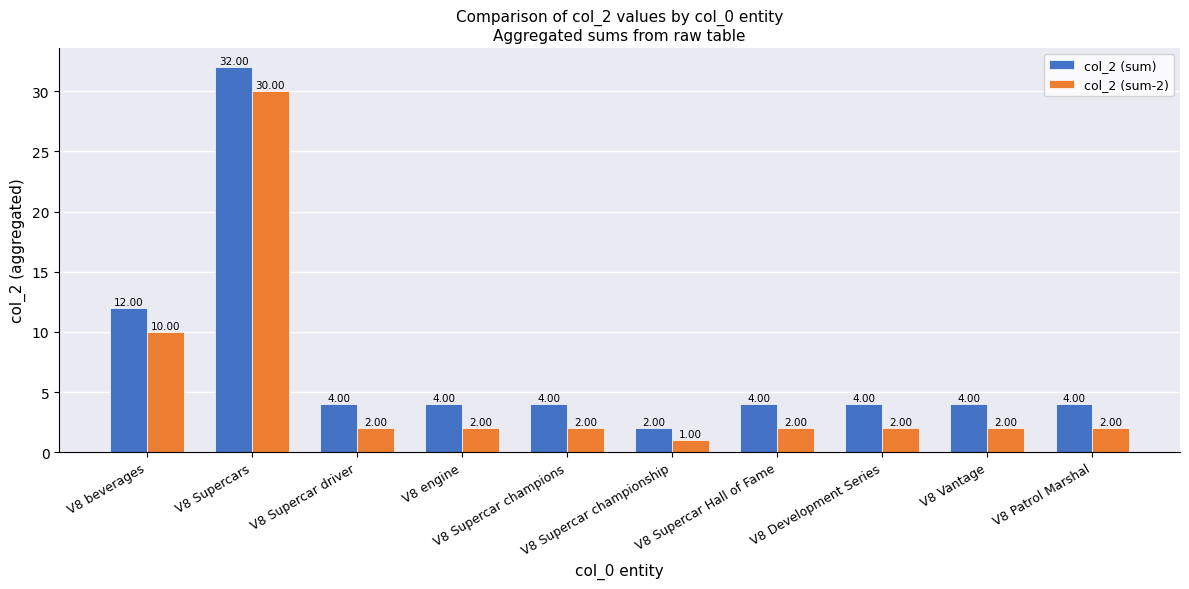

At which label is col_2 (sum-2) closest to 15?

V8 beverages